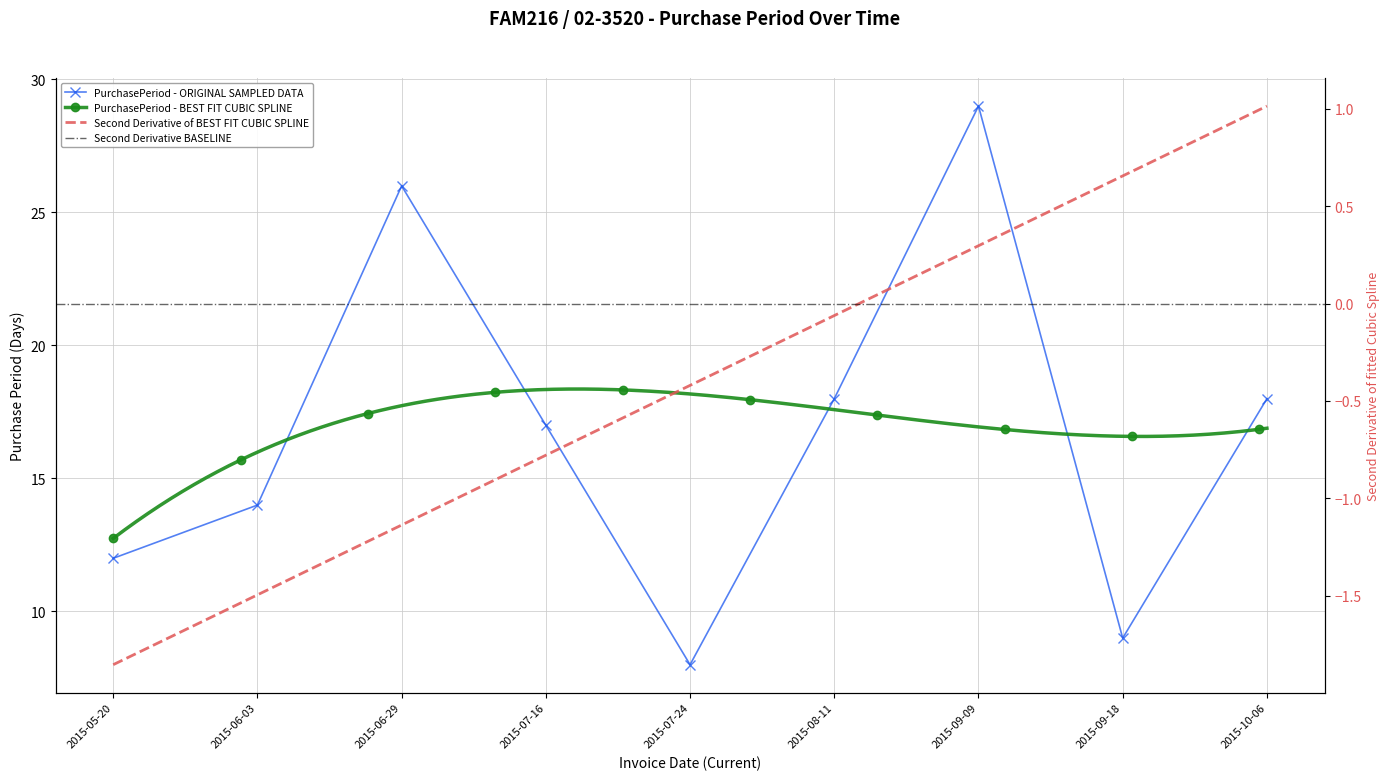

What is the value of the 9th point from the left?

18